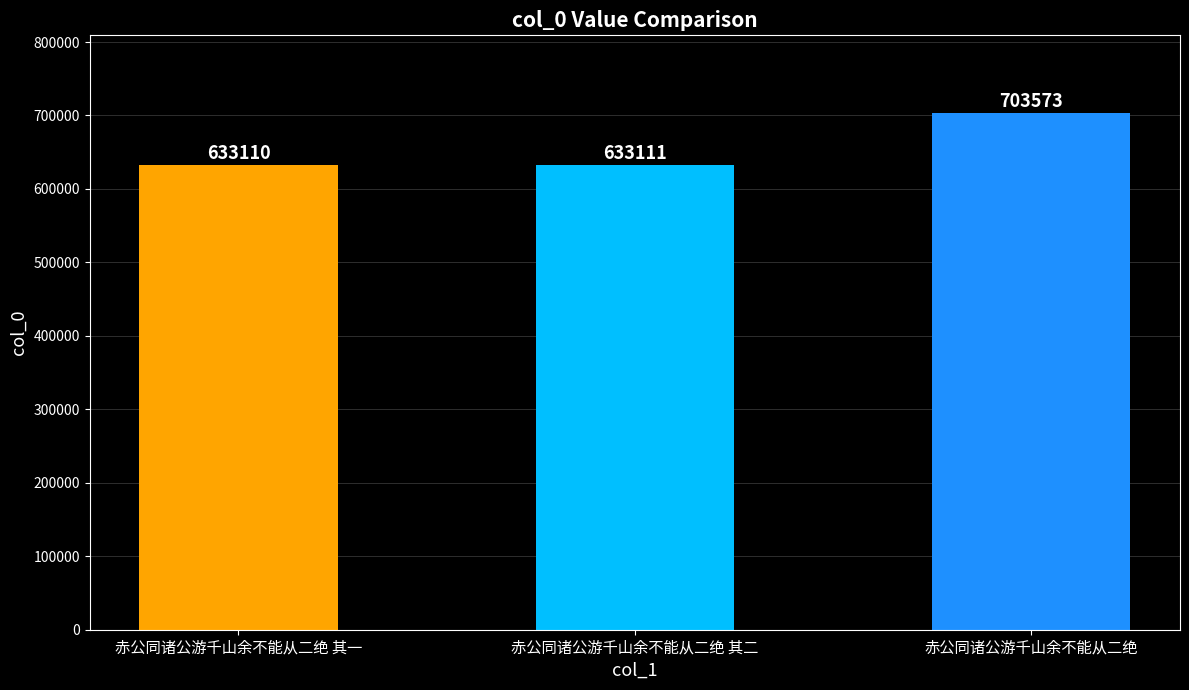

Approximately how many times larger is the value at 赤公同诸公游千山余不能从二绝 其一 compared to 赤公同诸公游千山余不能从二绝 其二?

1.0